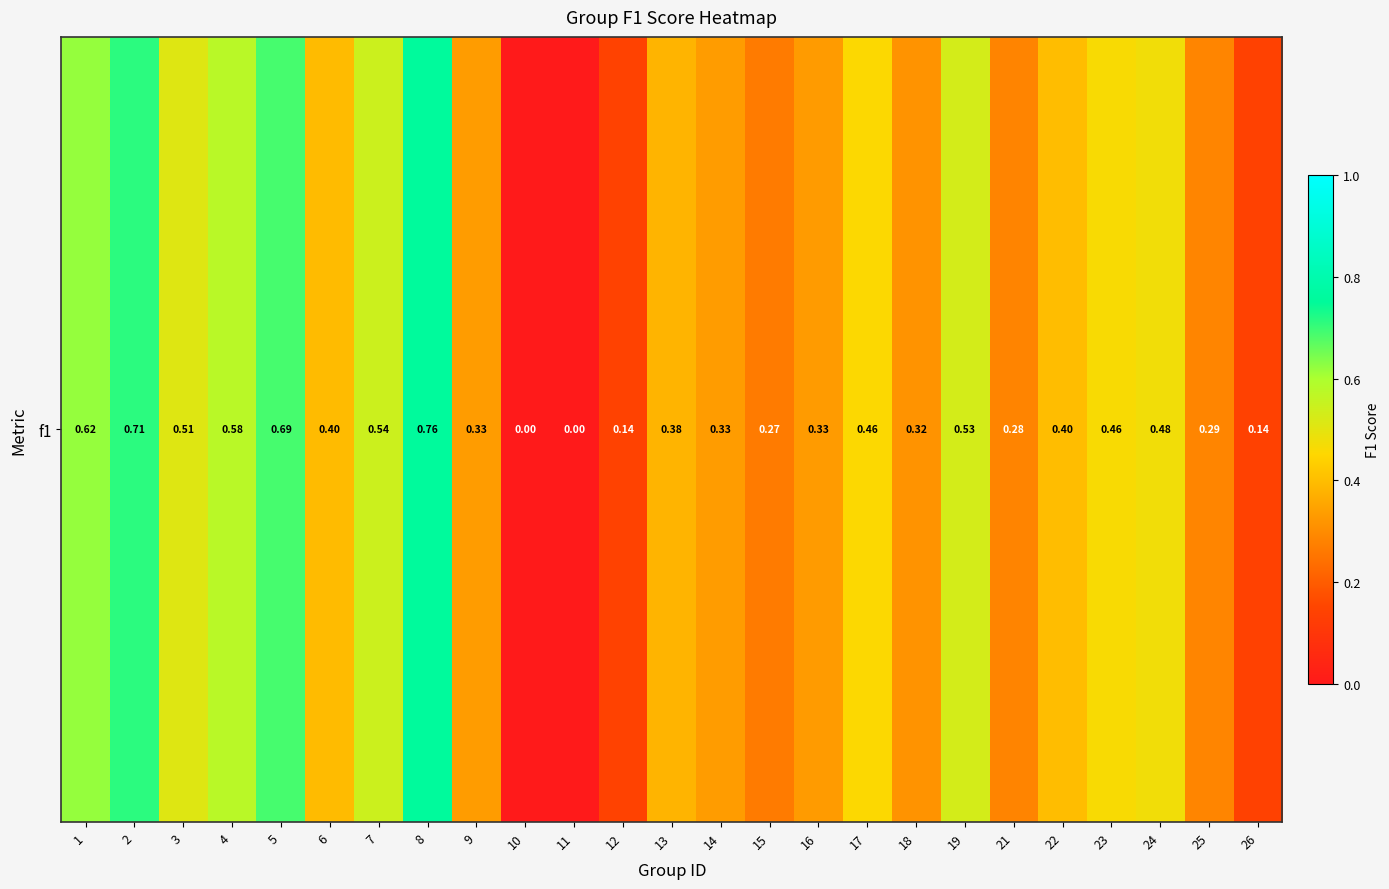

Reading left to right, what are all the values shown in this chart?

0.6	0.7	0.5	0.6	0.7	0.4	0.5	0.8	0.3	0.0	0.0	0.1	0.4	0.3	0.3	0.3	0.5	0.3	0.5	0.3	0.4	0.5	0.5	0.3	0.1